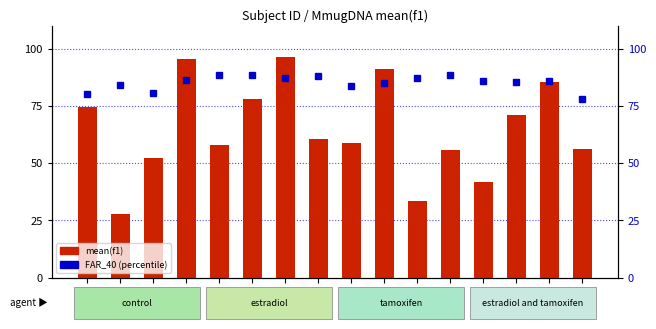

What is the value of the FAR_40 bar at the 9th from the left?

0.8